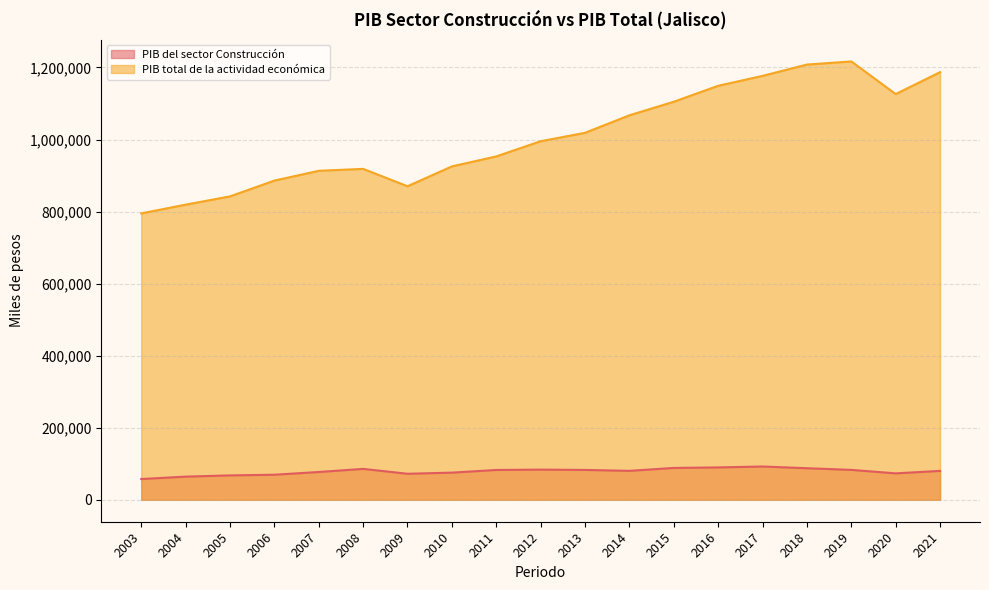

True or false: PIB del sector Construcción and PIB total de la actividad económica intersect in this chart.

False